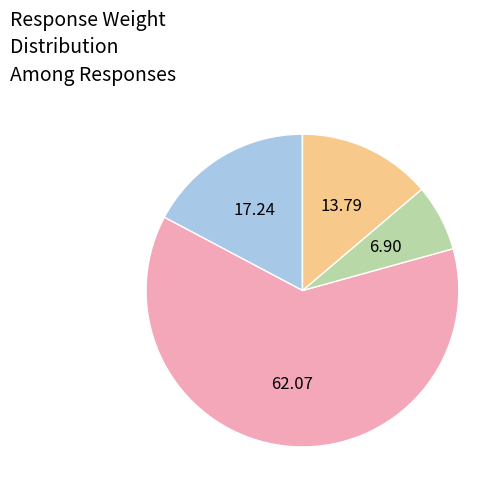

Is there any slice that represents more than half of the pie?

Yes